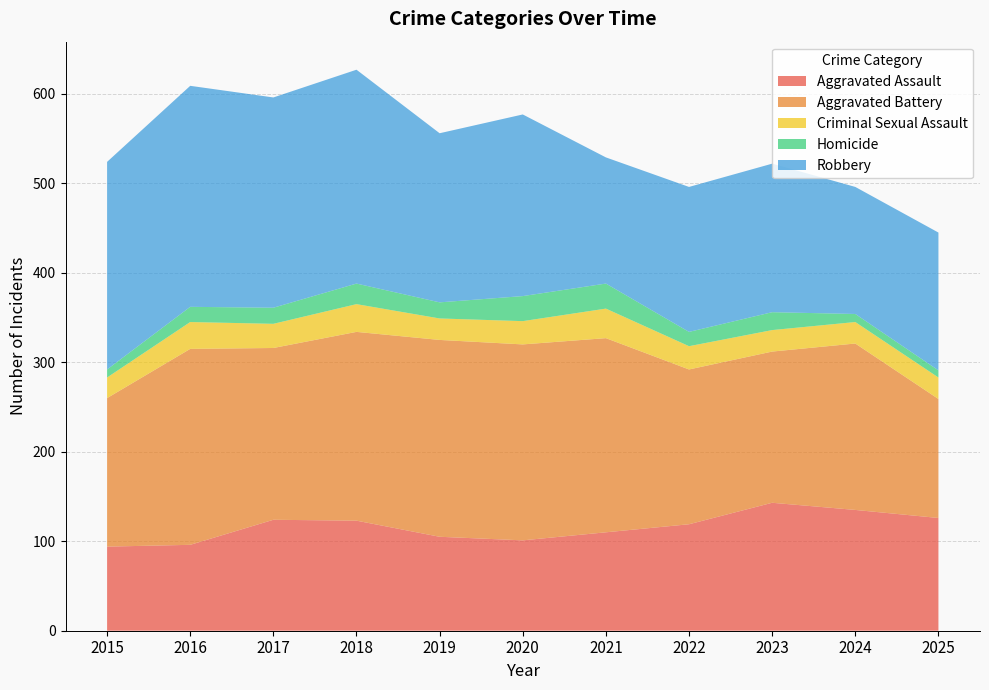

Reading left to right, extract all data points from this chart.

Aggravated Assault: 2015=94	2016=96	2017=124	2018=123	2019=105	2020=101	2021=110	2022=119	2023=143	2024=135	2025=126
Aggravated Battery: 2015=166	2016=219	2017=192	2018=211	2019=220	2020=219	2021=217	2022=173	2023=169	2024=186	2025=133
Criminal Sexual Assault: 2015=23	2016=30	2017=27	2018=31	2019=24	2020=26	2021=33	2022=26	2023=24	2024=24	2025=24
Homicide: 2015=9	2016=17	2017=18	2018=23	2019=18	2020=28	2021=28	2022=16	2023=20	2024=9	2025=8
Robbery: 2015=232	2016=247	2017=235	2018=239	2019=189	2020=203	2021=141	2022=162	2023=166	2024=142	2025=154